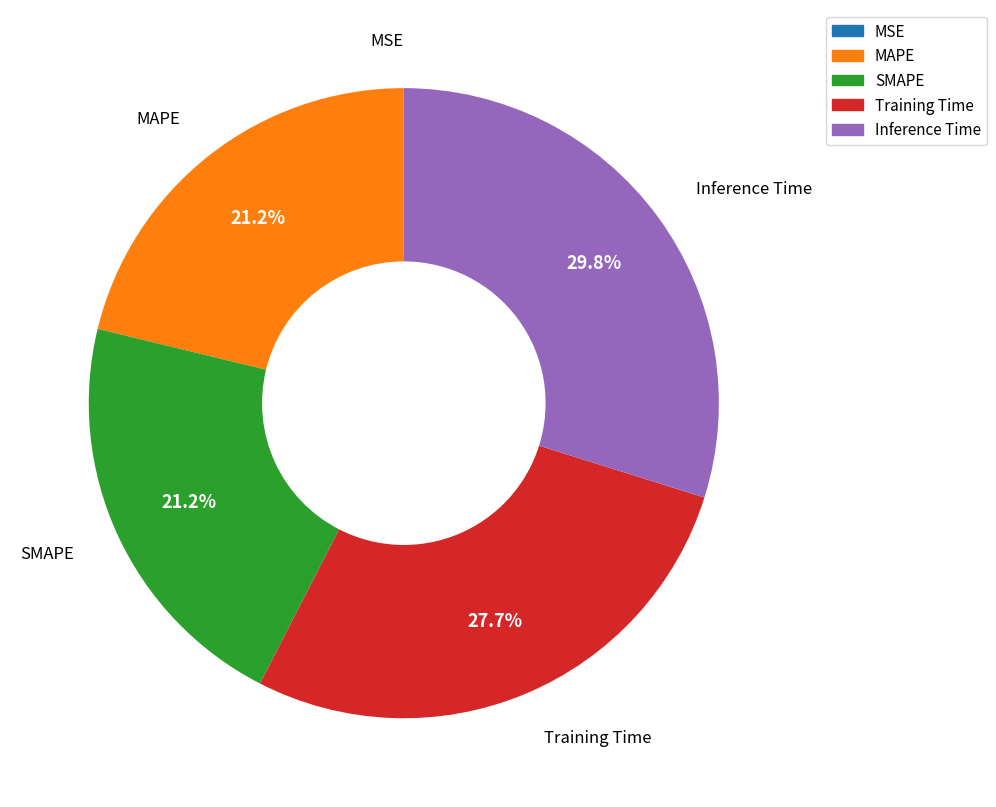

True or false: Training Time accounts for 34% of the total.

False